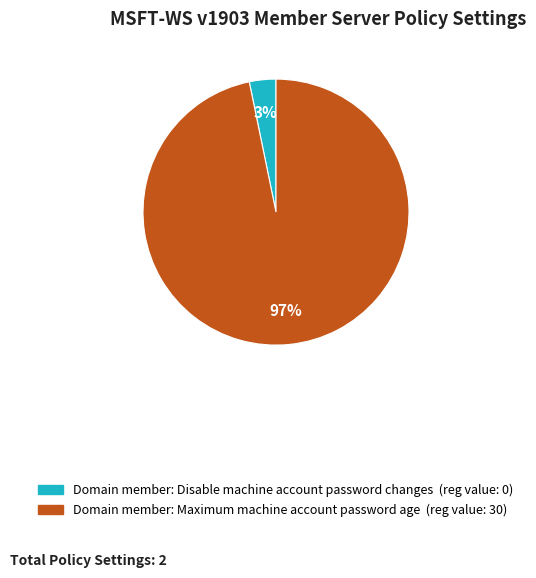

How many segments does this pie chart have?

2